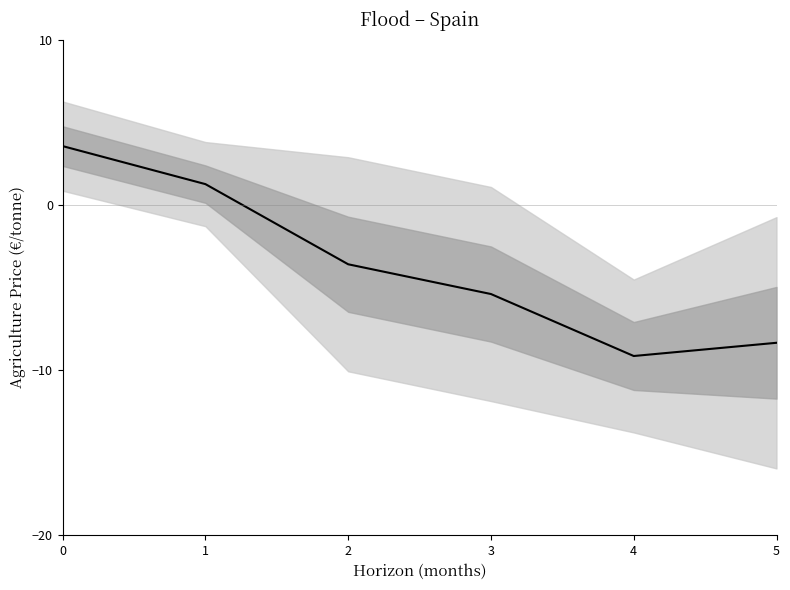

Read the value at 1.

1.3